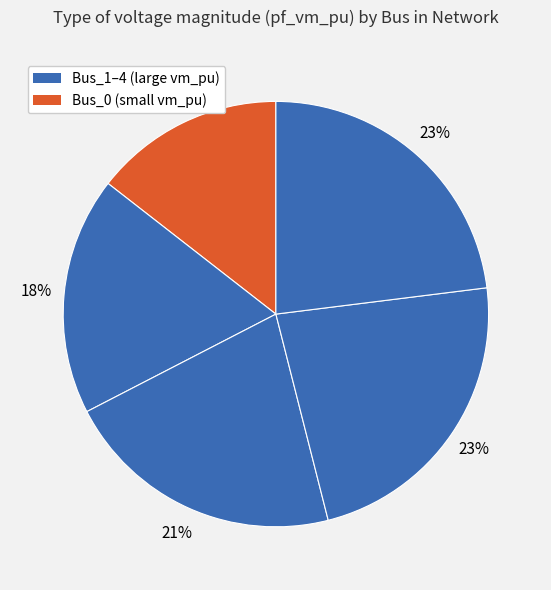

How many segments does this pie chart have?

5